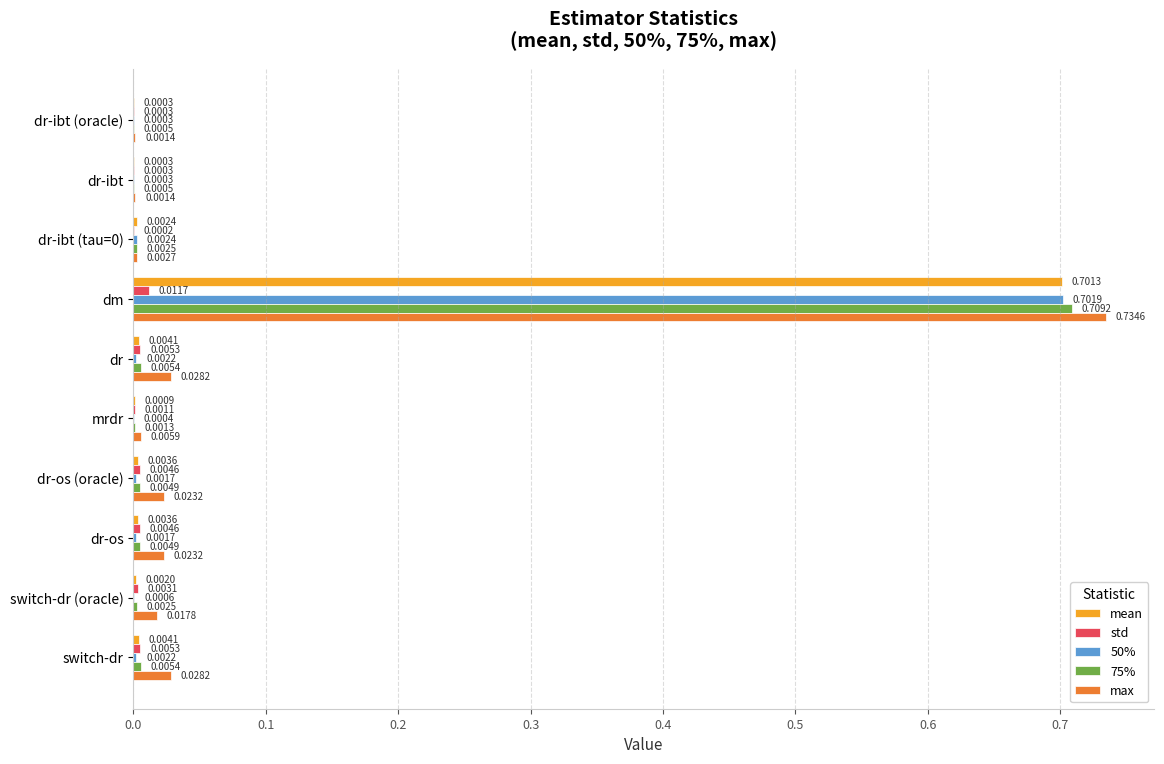

At which label does 50% reach its peak?

dm